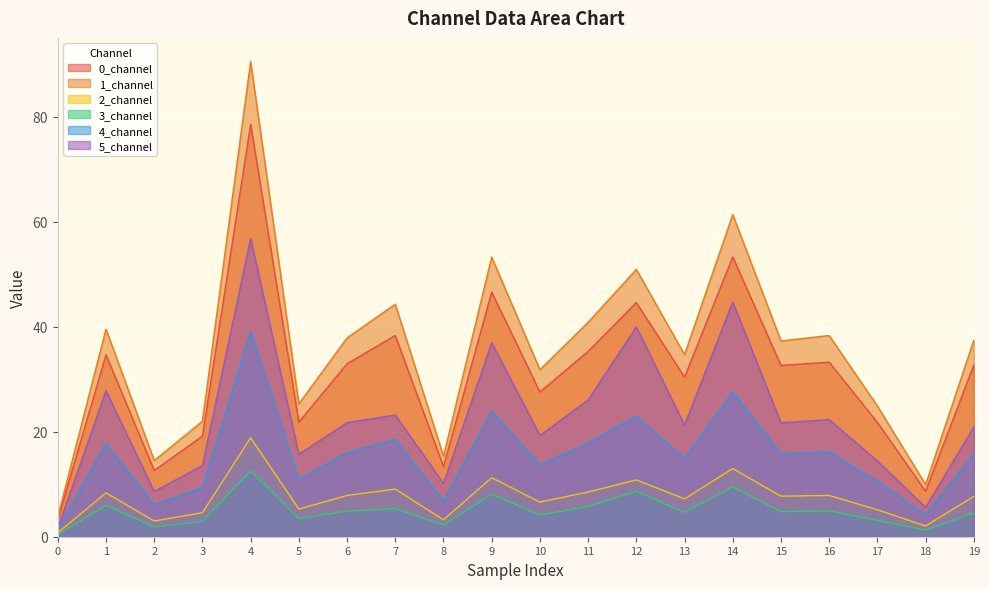

How many lines are shown in the chart?

6